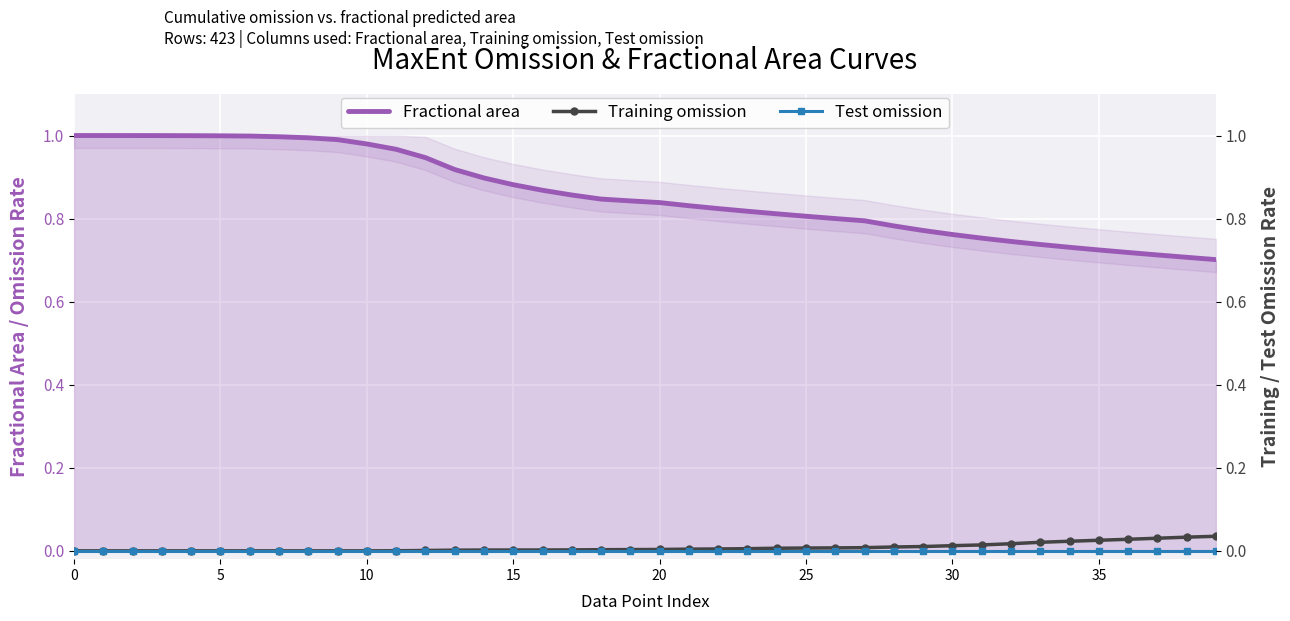

The value of Training omission at 28 is 0.0. True or false?

False